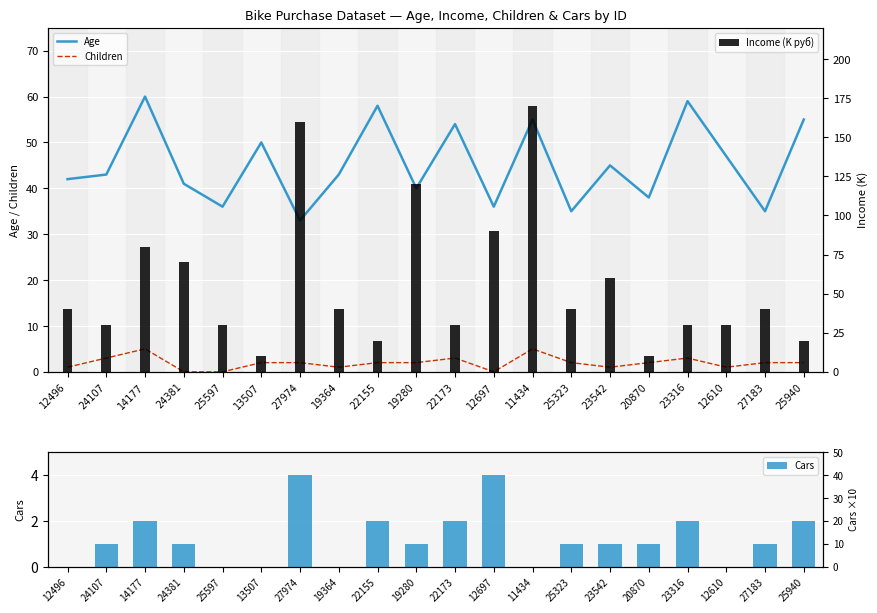

What position from the right is 25597?

16